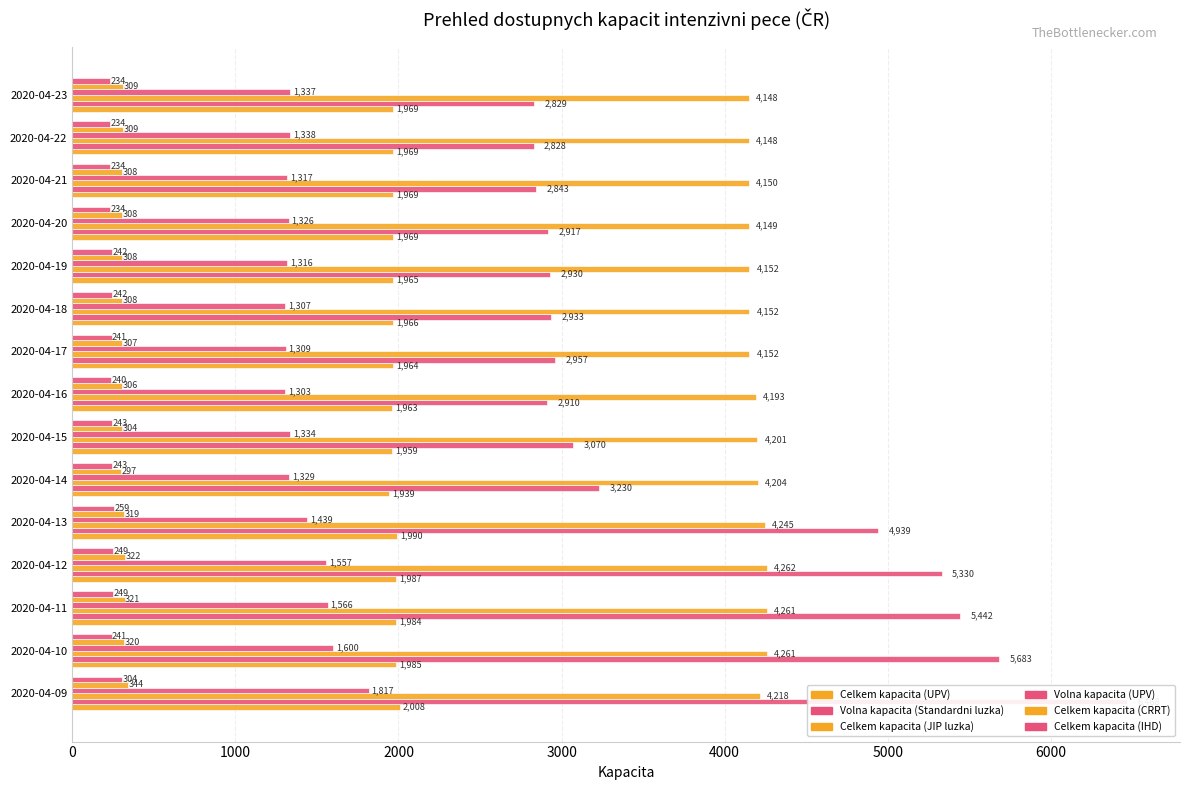

Reading left to right, extract all data points from this chart.

Celkem kapacita (UPV): 2008	1985	1984	1987	1990	1939	1959	1963	1964	1966	1965	1969	1969	1969	1969
Volna kapacita (Standardni luzka): 6468	5683	5442	5330	4939	3230	3070	2910	2957	2933	2930	2917	2843	2828	2829
Celkem kapacita (JIP luzka): 4218	4261	4261	4262	4245	4204	4201	4193	4152	4152	4152	4149	4150	4148	4148
Volna kapacita (UPV): 1817	1600	1566	1557	1439	1329	1334	1303	1309	1307	1316	1326	1317	1338	1337
Celkem kapacita (CRRT): 344	320	321	322	319	297	304	306	307	308	308	308	308	309	309
Celkem kapacita (IHD): 304	241	249	249	259	243	243	240	241	242	242	234	234	234	234